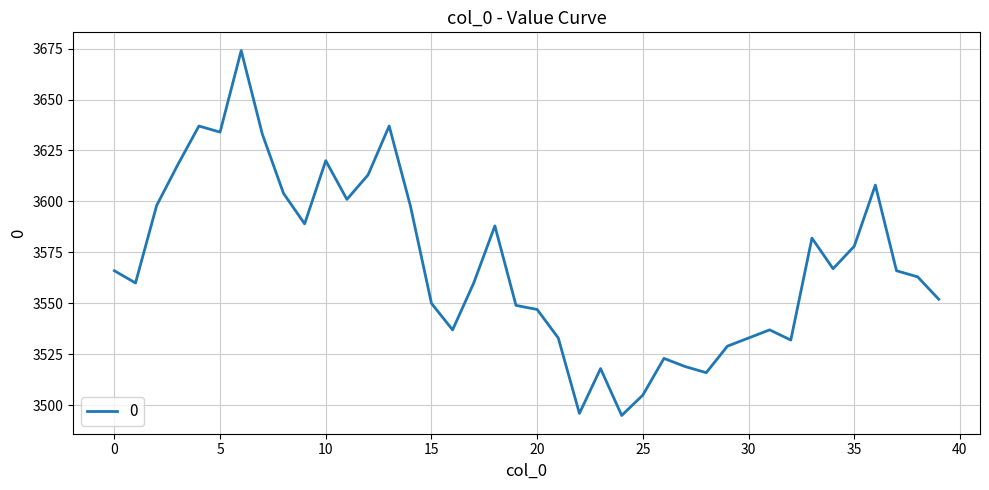

Reading left to right, list all the values displayed in this chart.

3566	3560	3598	3618	3637	3634	3674	3633	3604	3589	3620	3601	3613	3637	3598	3550	3537	3560	3588	3549	3547	3533	3496	3518	3495	3505	3523	3519	3516	3529	3533	3537	3532	3582	3567	3578	3608	3566	3563	3552